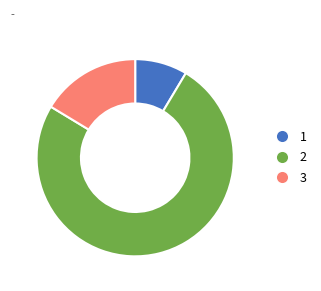

Approximately how many times larger is the value at 2 compared to 1?

8.7